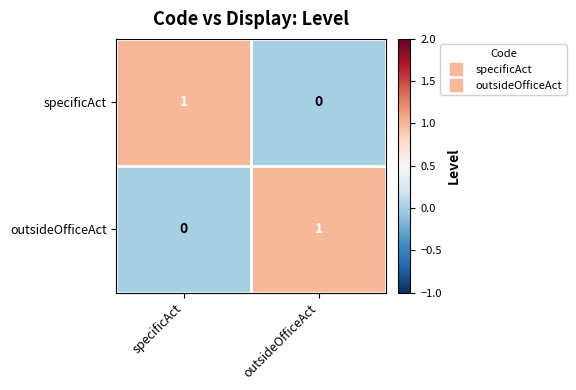

Rank the categories by outsideOfficeAct value from lowest to highest.

specificAct, outsideOfficeAct